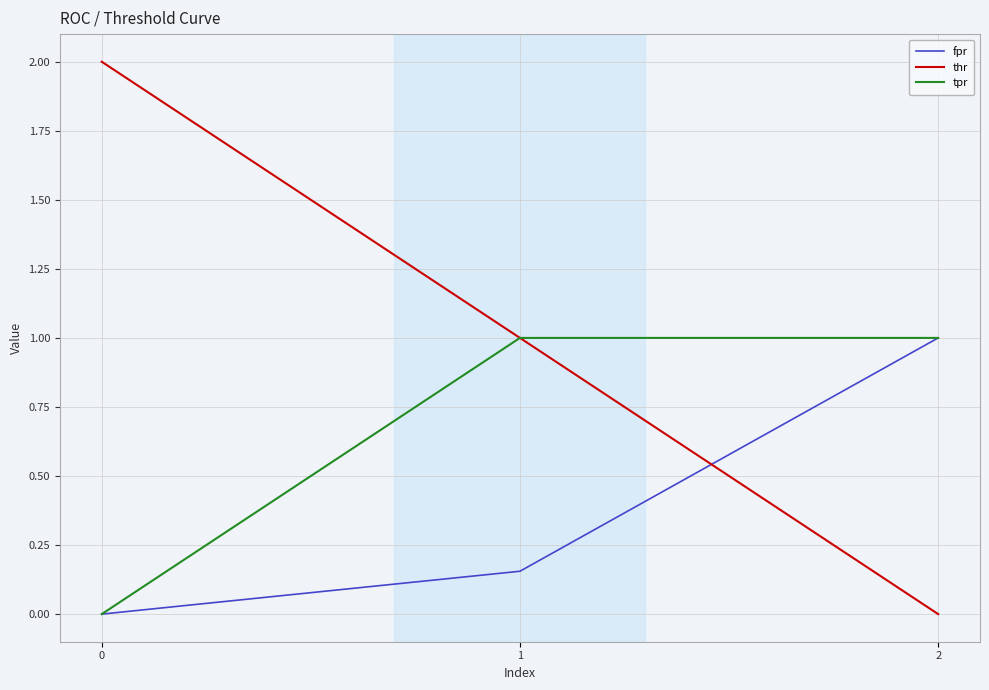

The fpr series shows 0.3 at 1. True or false?

False